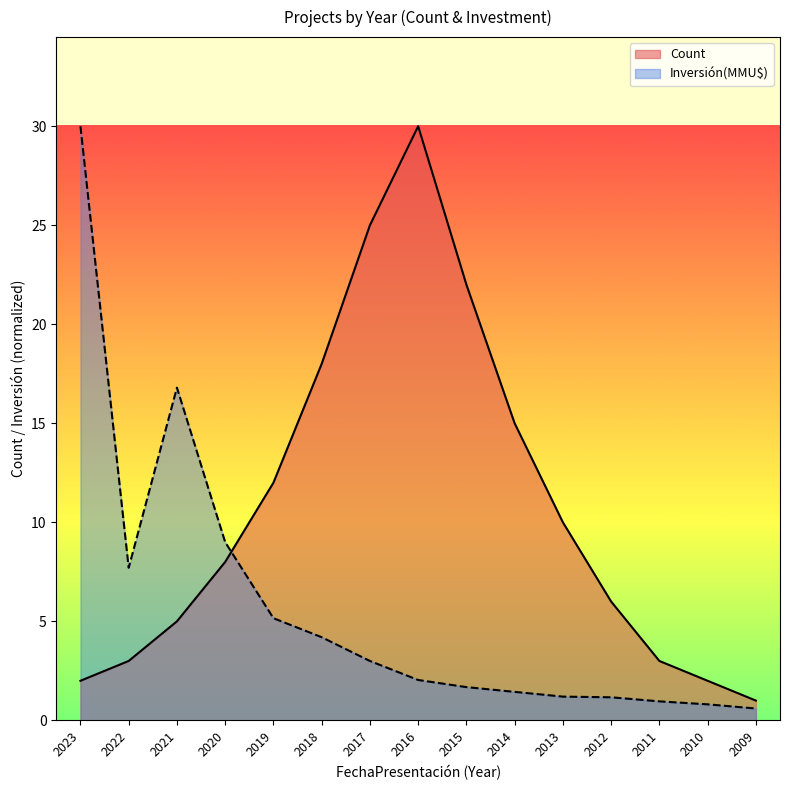

Which label corresponds to the largest value in the chart?

2016